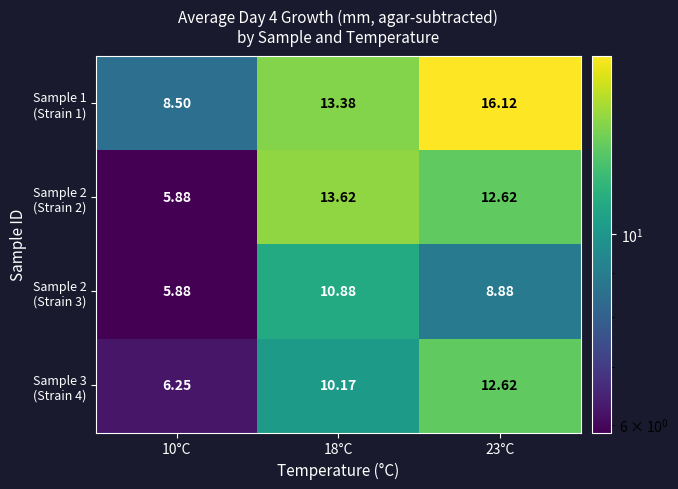

How many distinct data groups are displayed?

4